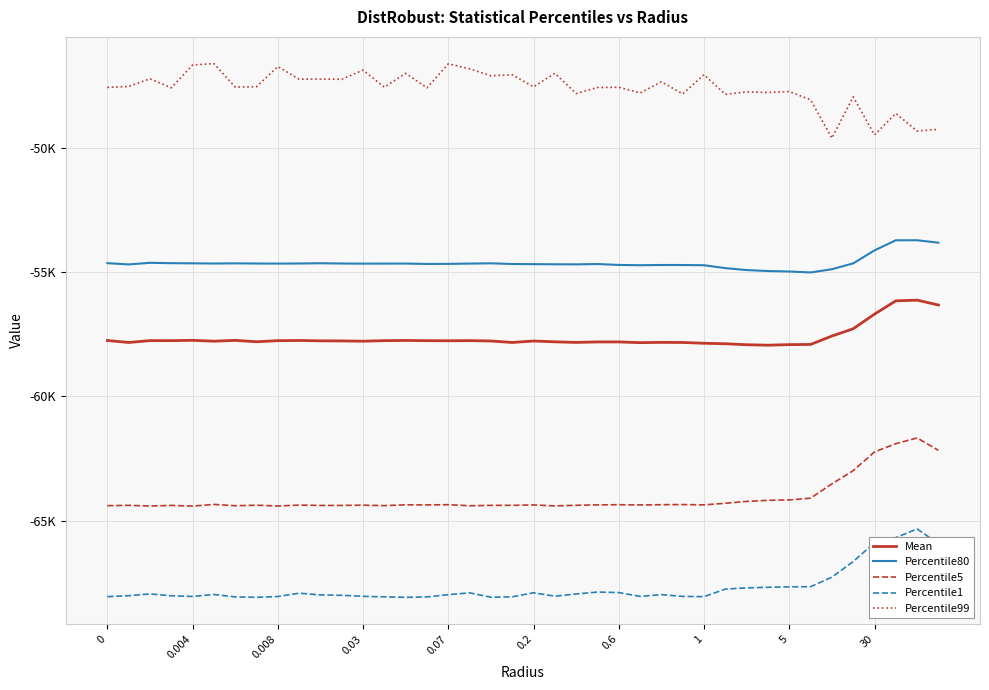

What are all the series names shown in the legend?

Mean, Percentile80, Percentile5, Percentile1, Percentile99